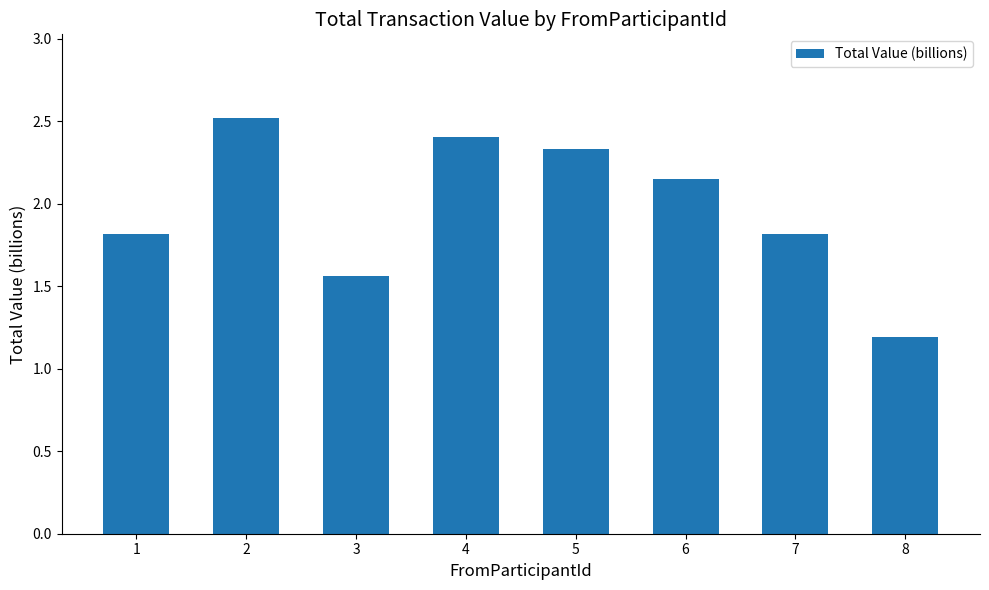

Count the values in the range 1 to 2.

4